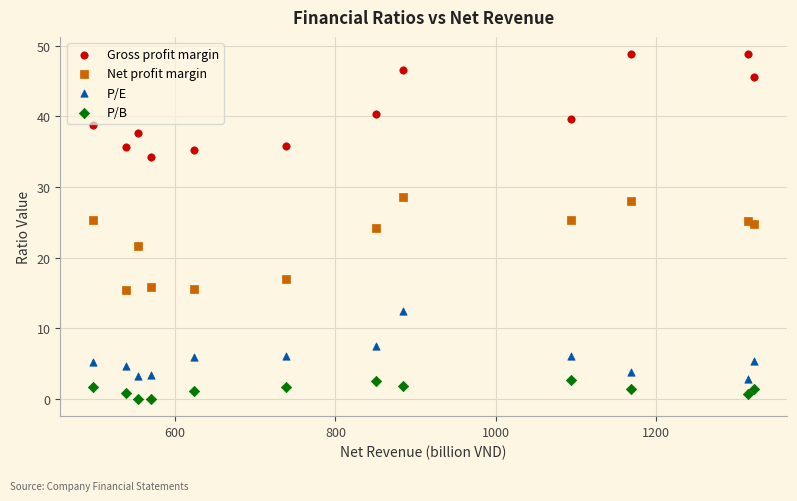

What are all the series names shown in the legend?

Gross profit margin, Net profit margin, P/E, P/B